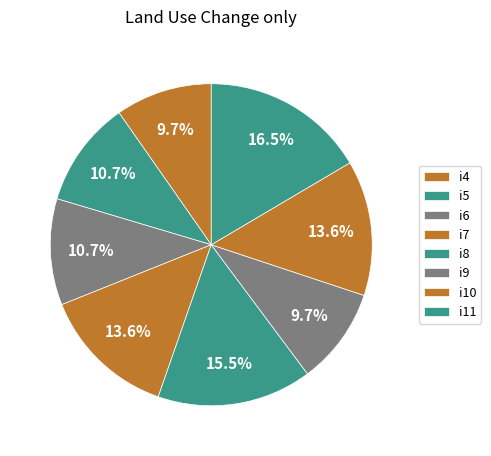

How many slices are in this pie chart?

8